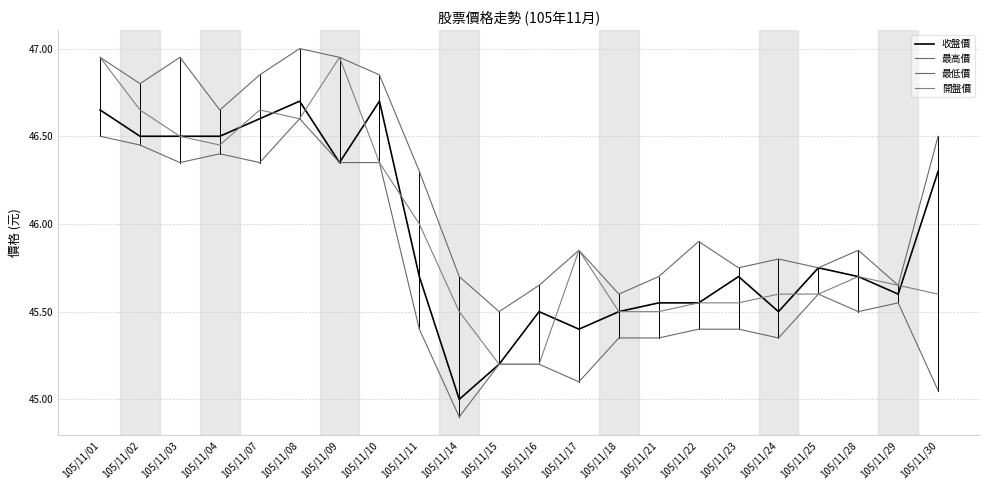

Does the chart display data point markers on the line(s)?

No